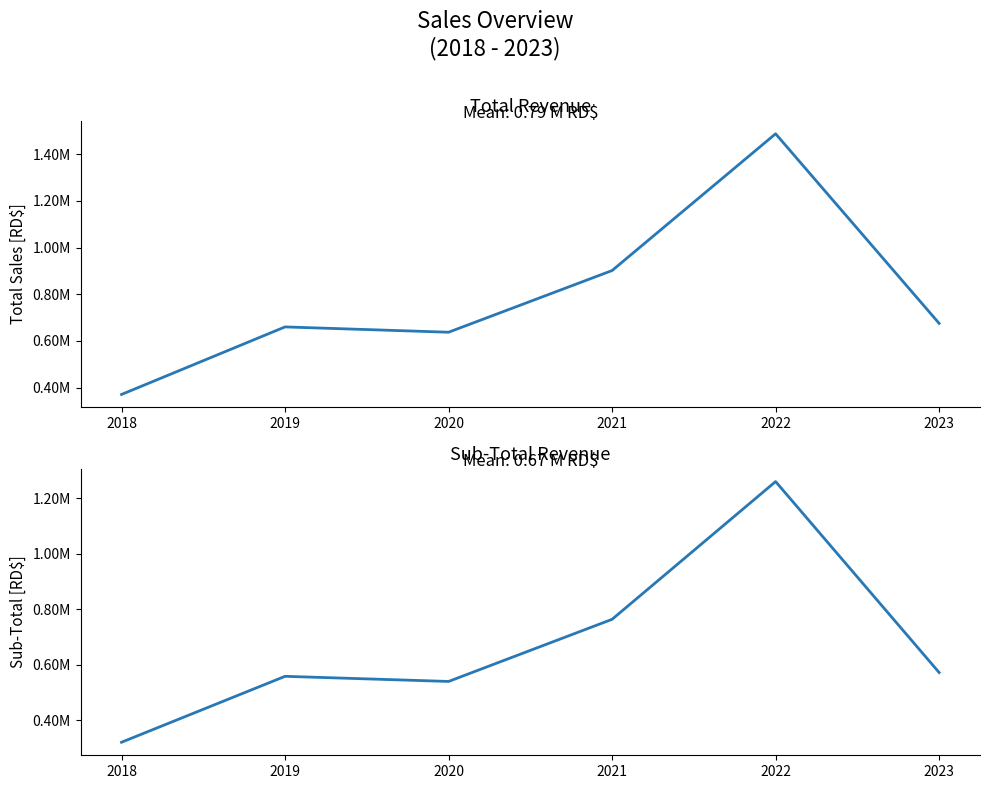

List the series in order of their overall mean, highest first.

TOTAL, SUB-TOTAL-DESC